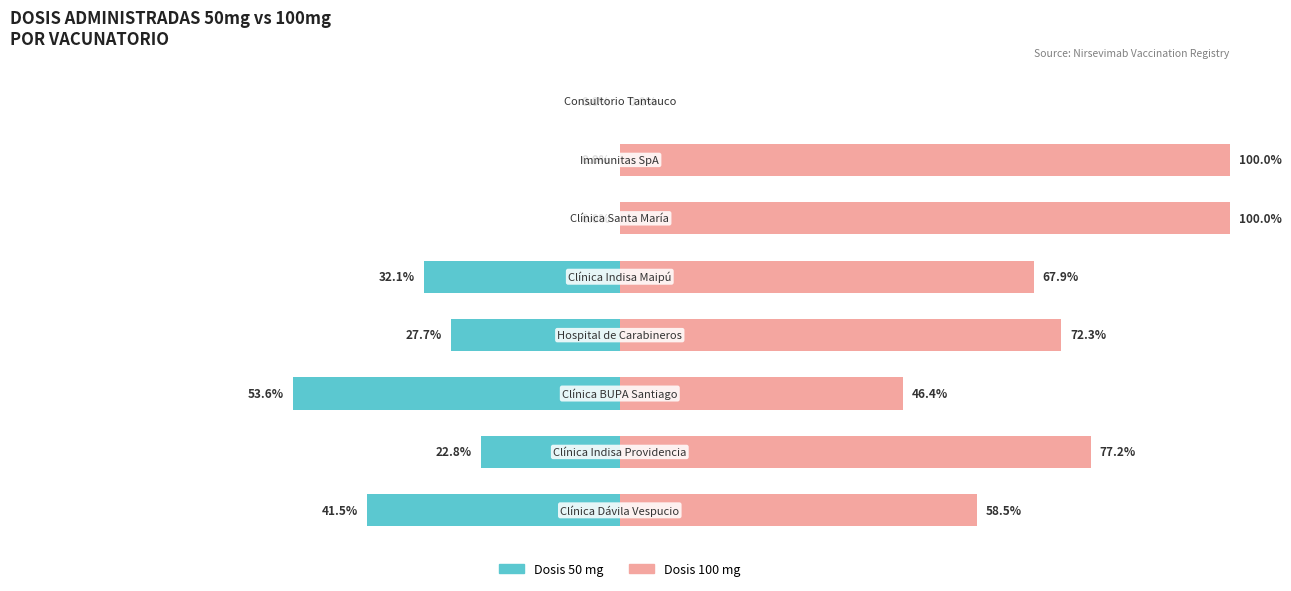

True or false: Dosis 100 mg has a value of 0.0 at 7.

True